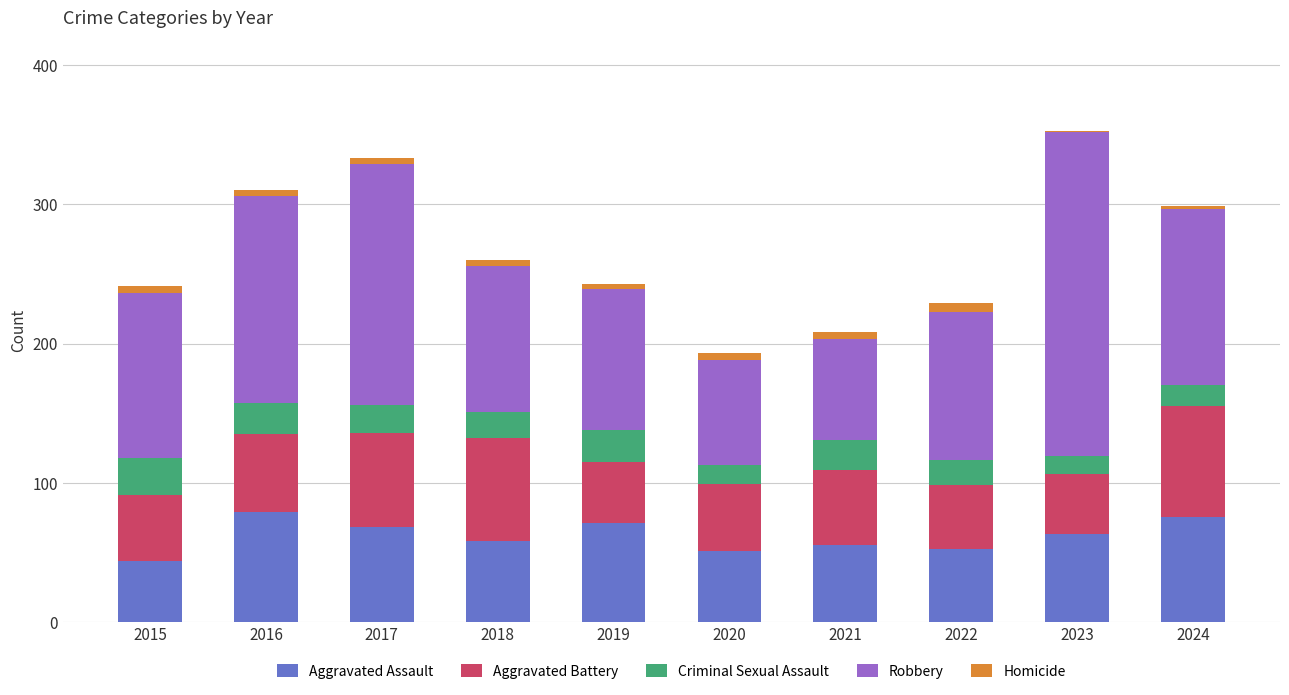

What is the highest value of the Aggravated Assault series?

79